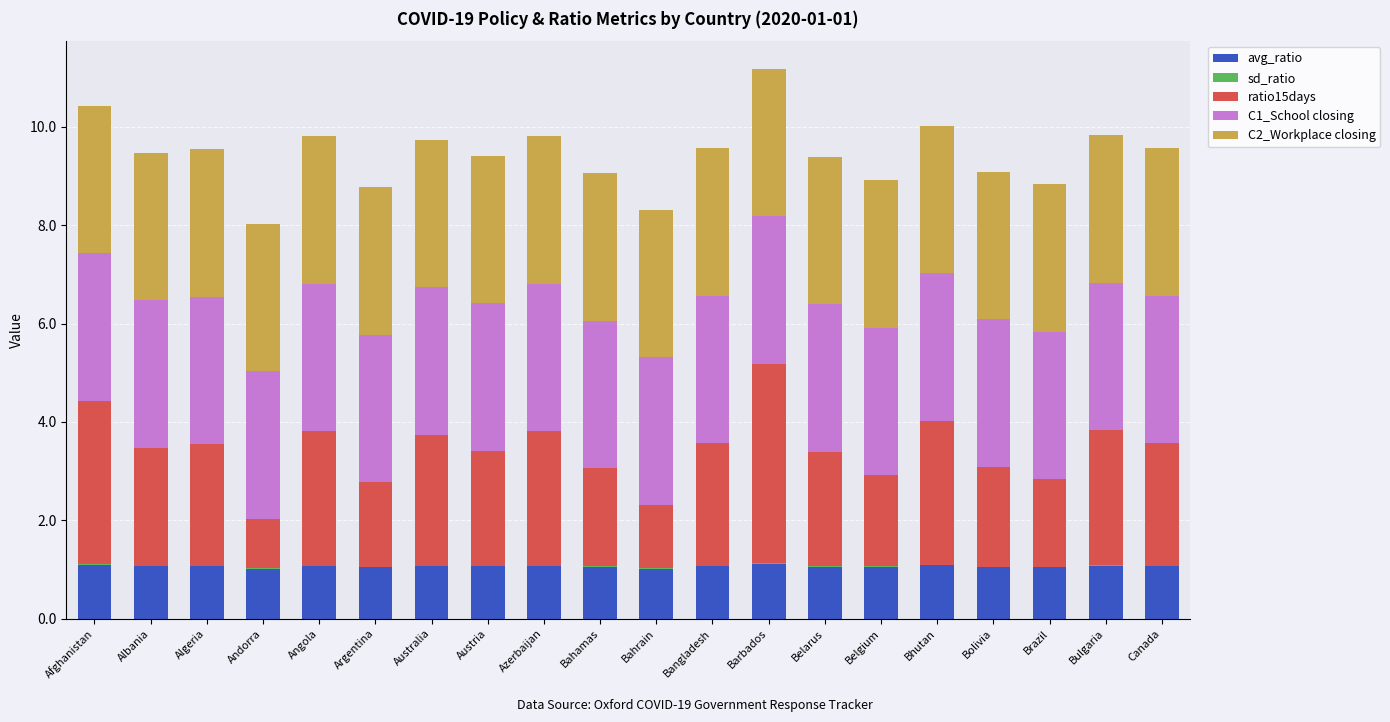

The value of avg_ratio at Canada is 0.4. True or false?

False